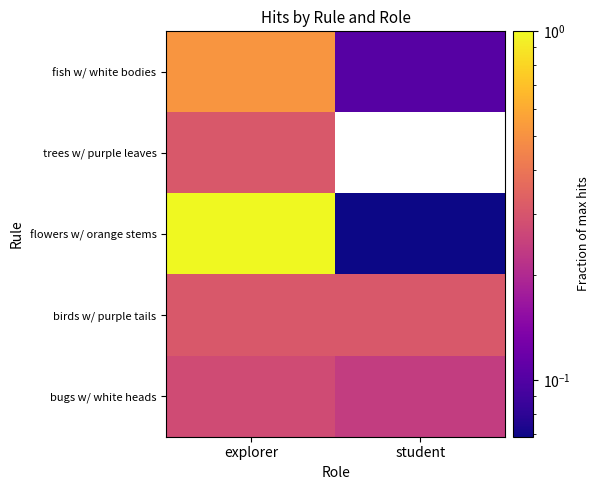

Rank the categories by fish w/ white bodies value from highest to lowest.

explorer, student